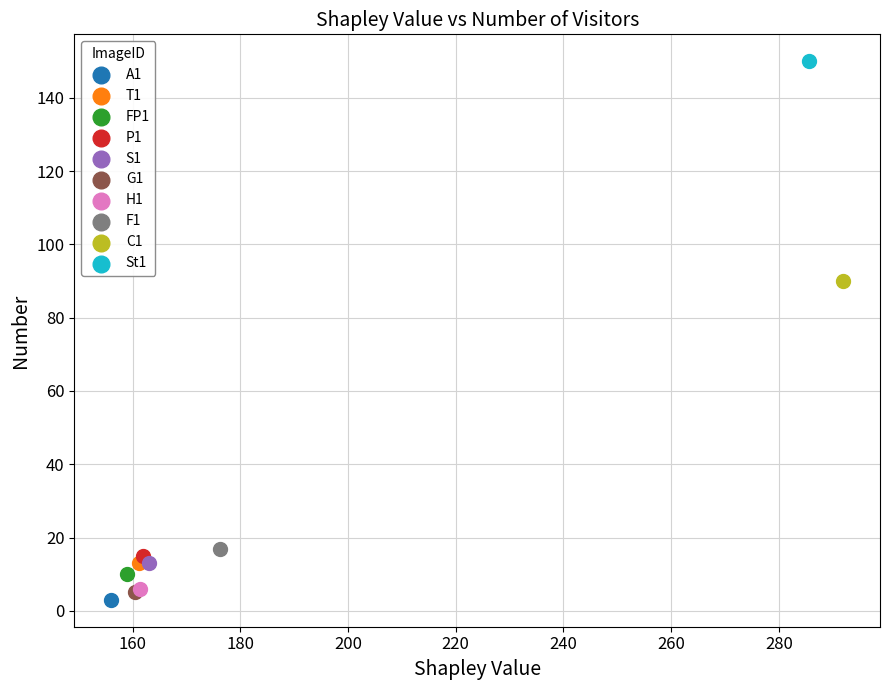

What are all the series names shown in the legend?

A1, T1, FP1, P1, S1, G1, H1, F1, C1, St1